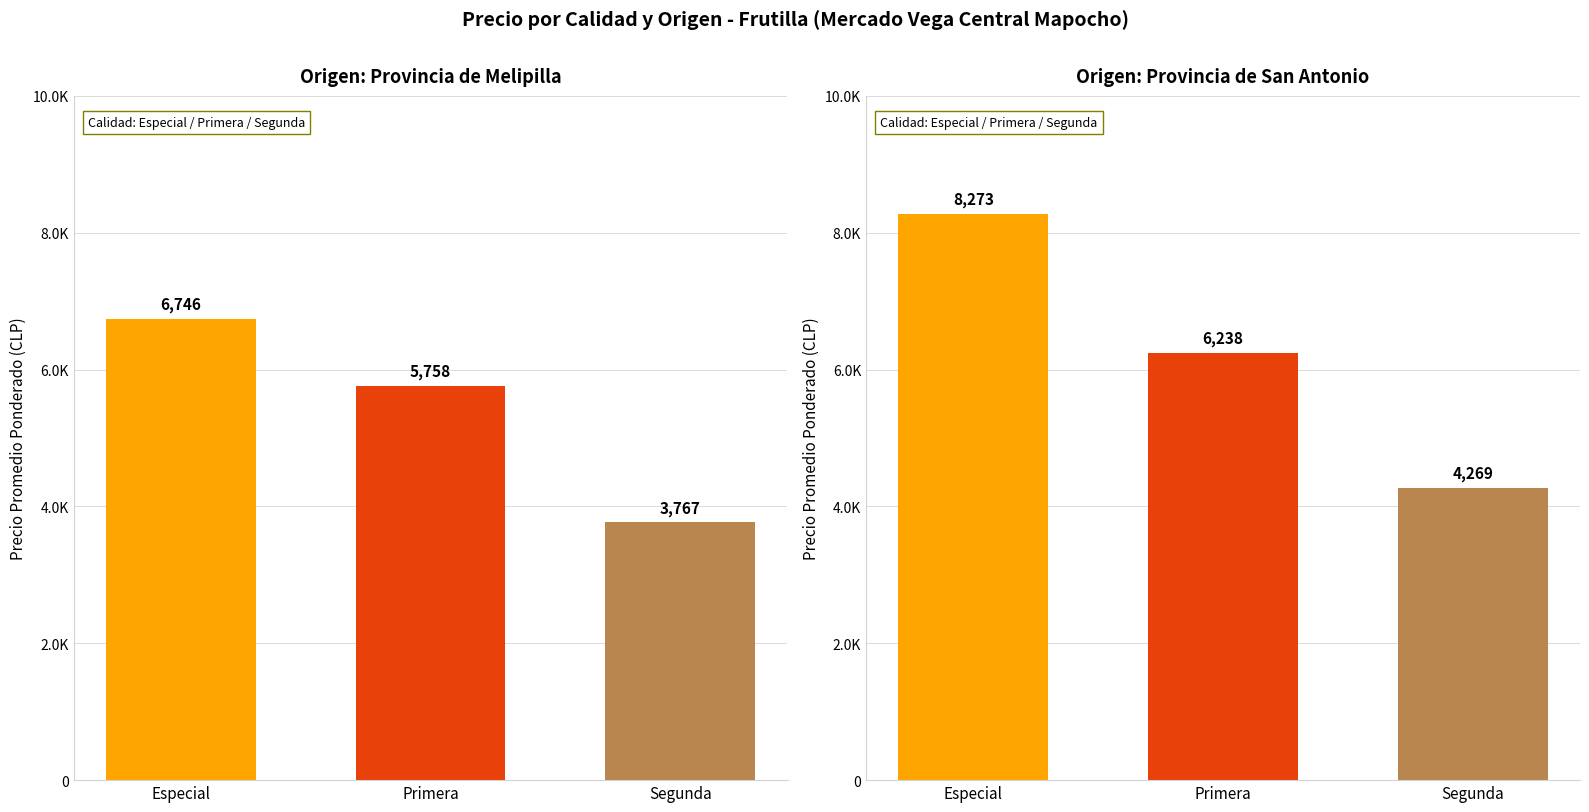

Which label corresponds to the largest value in the chart?

Especial